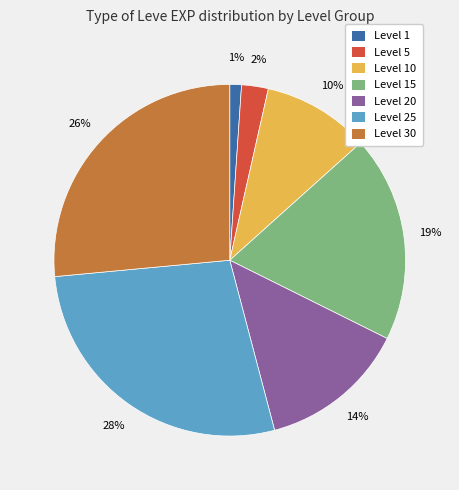

Between Level 15 and Level 10, which is larger?

Level 15